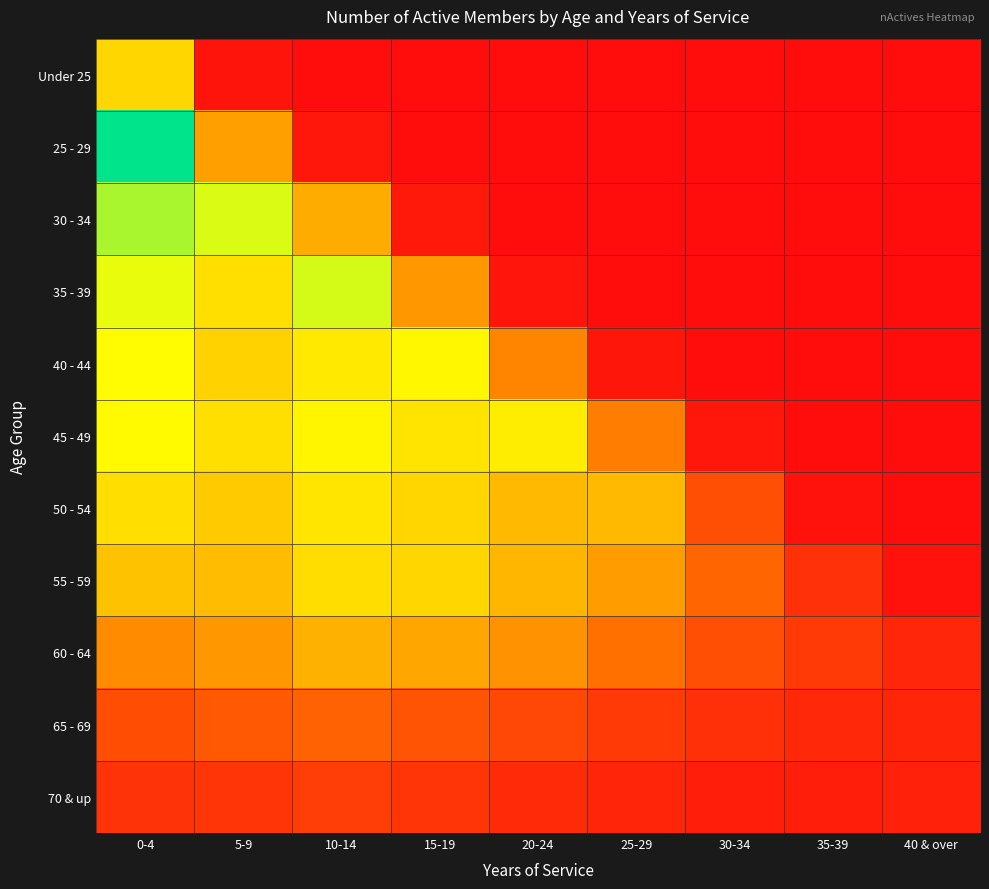

List the series in order of their peak value, lowest first.

70 & up, 65 - 69, 60 - 64, Under 25, 55 - 59, 50 - 54, 45 - 49, 40 - 44, 35 - 39, 30 - 34, 25 - 29